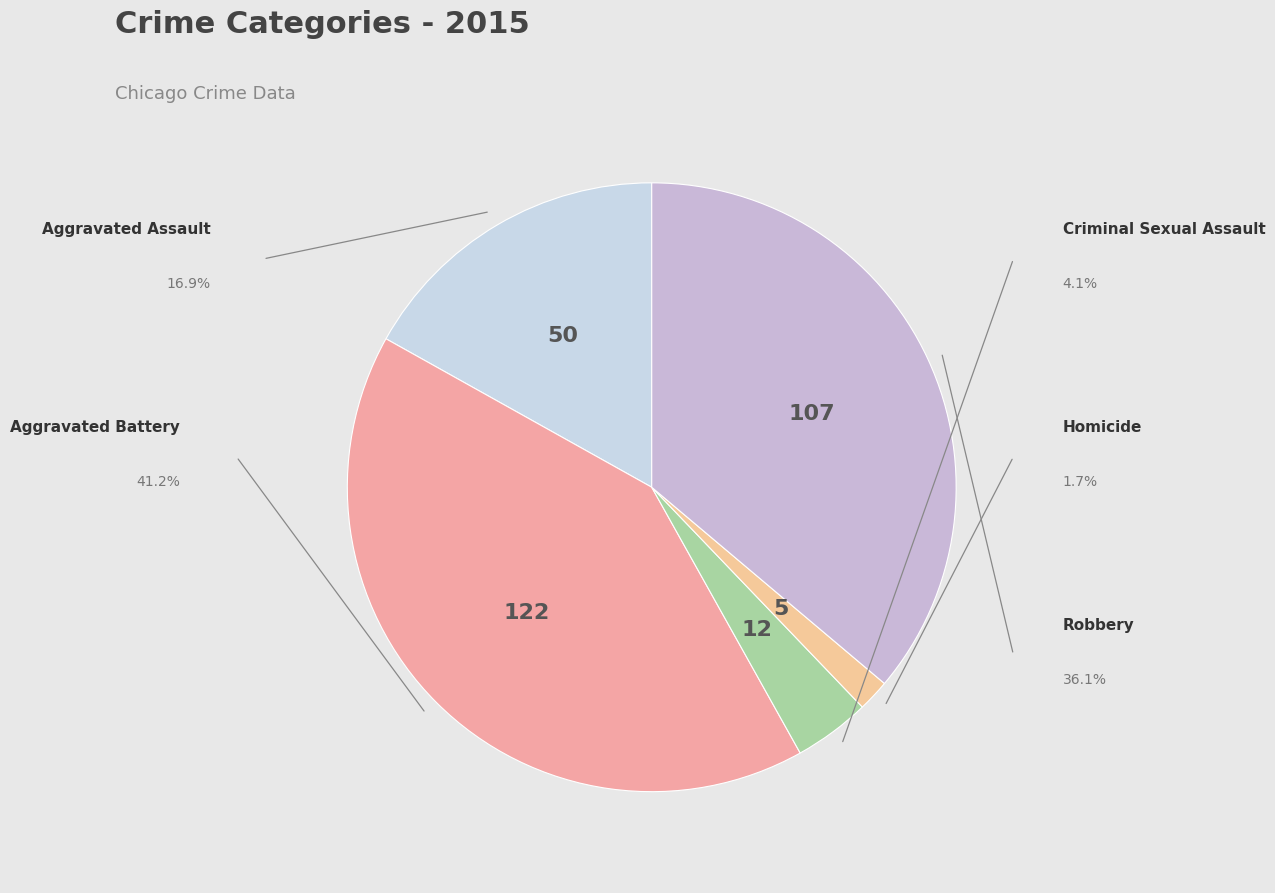

How many segments does this pie chart have?

5